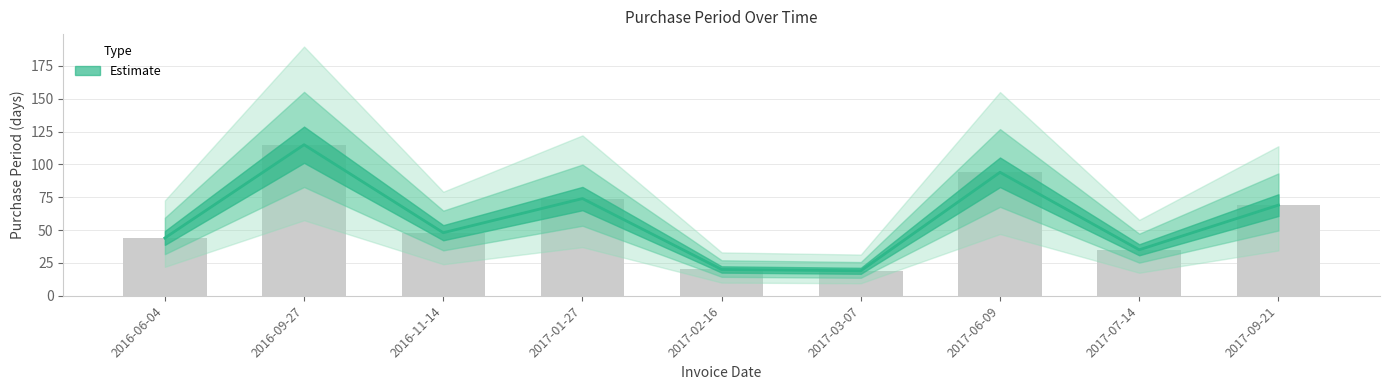

Rank the categories by value from lowest to highest.

2017-03-07, 2017-02-16, 2017-07-14, 2016-06-04, 2016-11-14, 2017-09-21, 2017-01-27, 2017-06-09, 2016-09-27